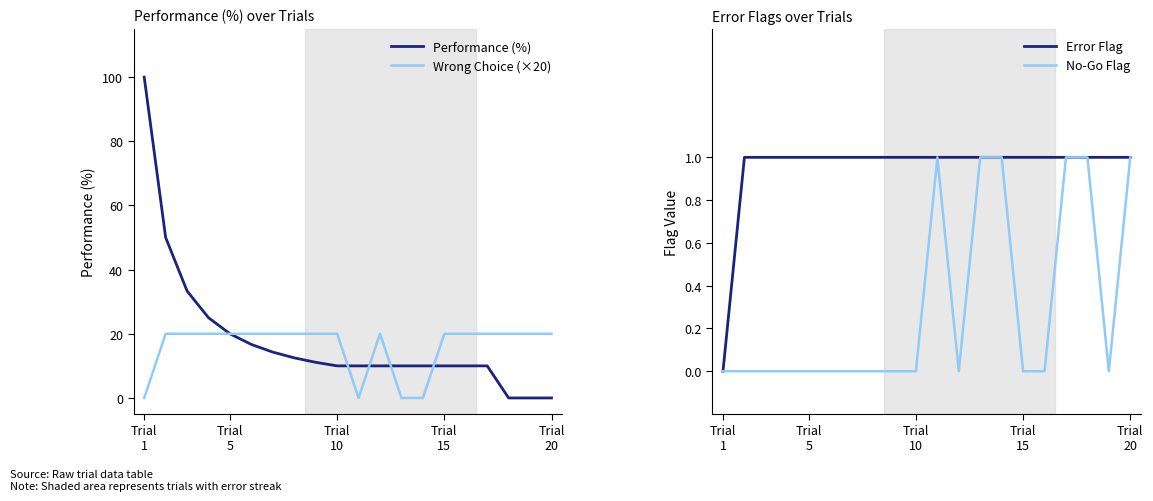

Is the value of Error Flag at 5 greater than the value of No-Go Flag at 19?

No